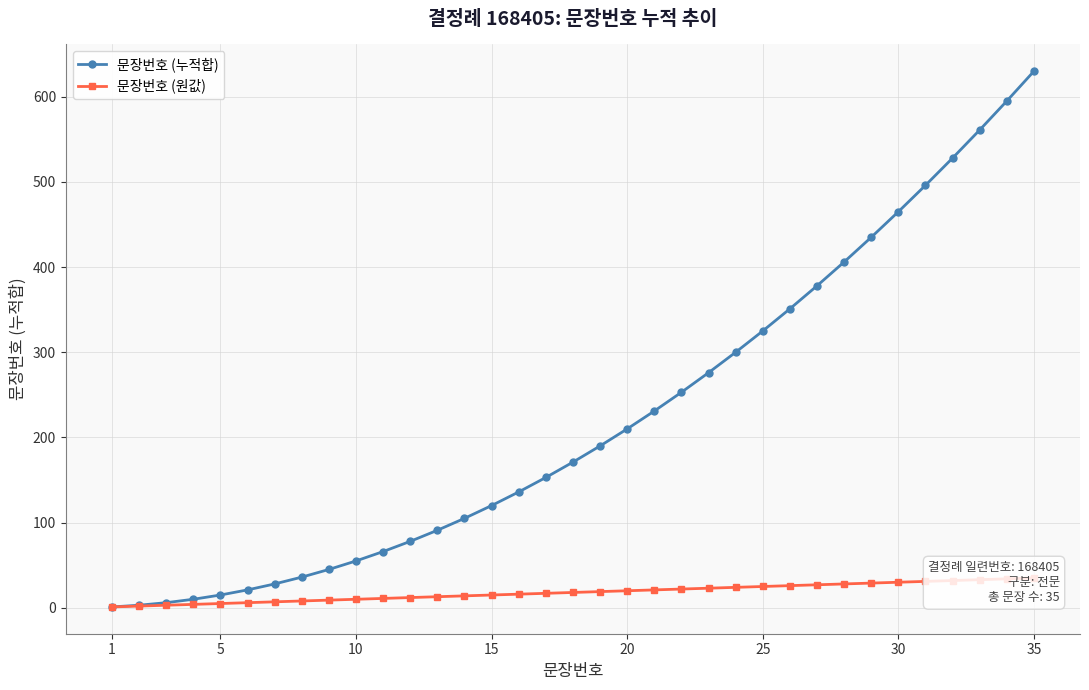

True or false: 문장번호 (원값) and 문장번호 (누적합) cross at least once.

False